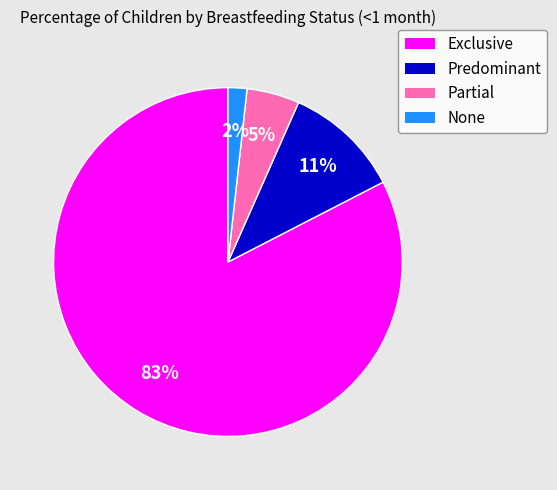

To the nearest percent, what portion does None represent?

2%